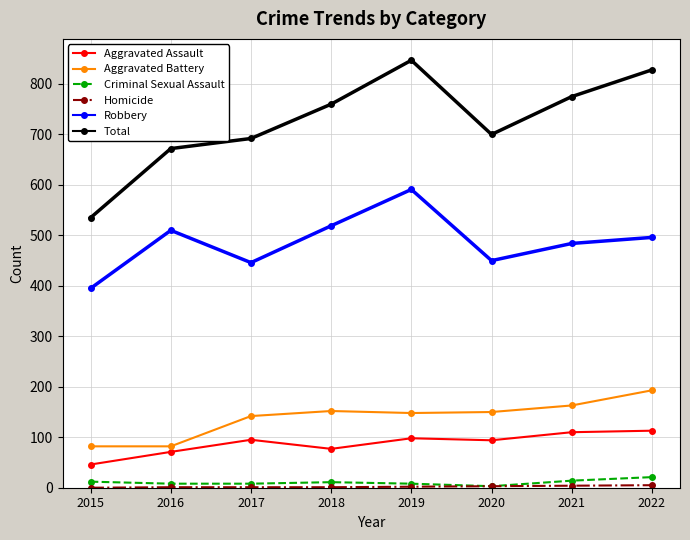

The Aggravated Battery series shows 142 at 2017. True or false?

True